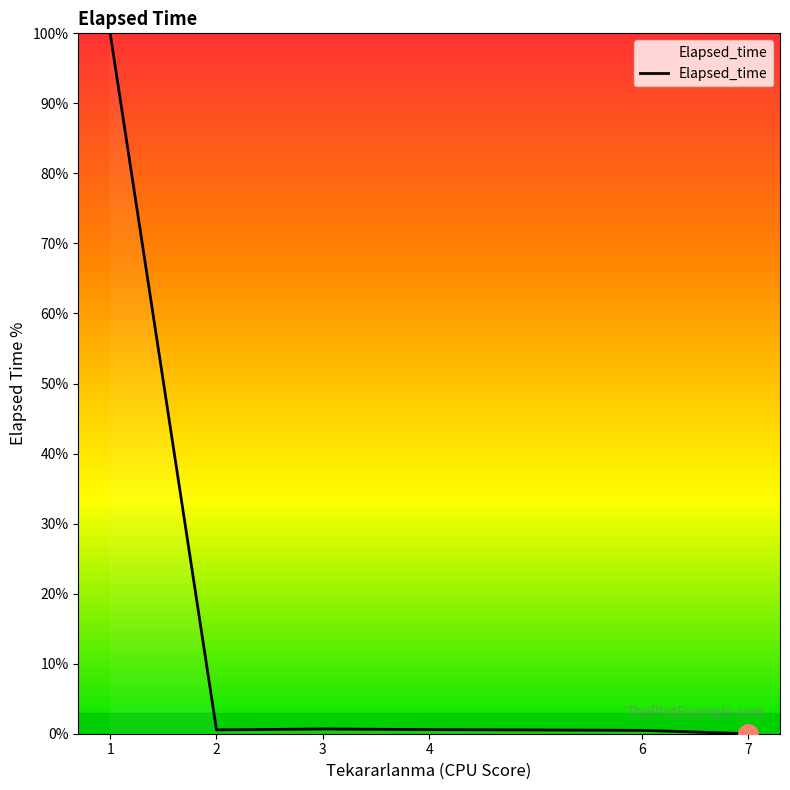

True or false: the data shows 43.9 at 1.

False